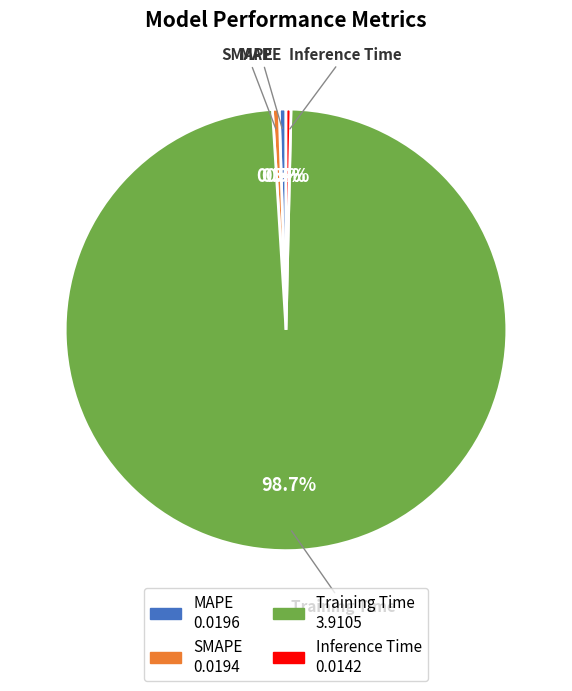

To the nearest percent, what is the combined percentage of Inference Time and Training Time?

99%